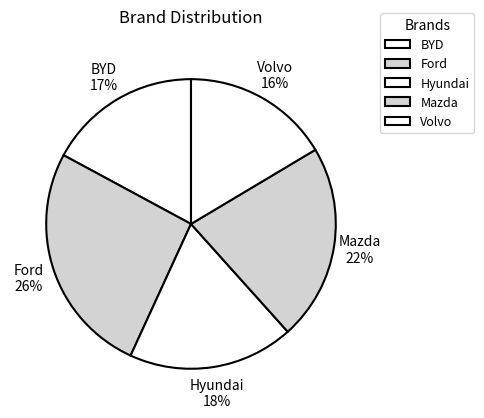

What is the ratio of the value at Mazda to the value at Hyundai?

1.2